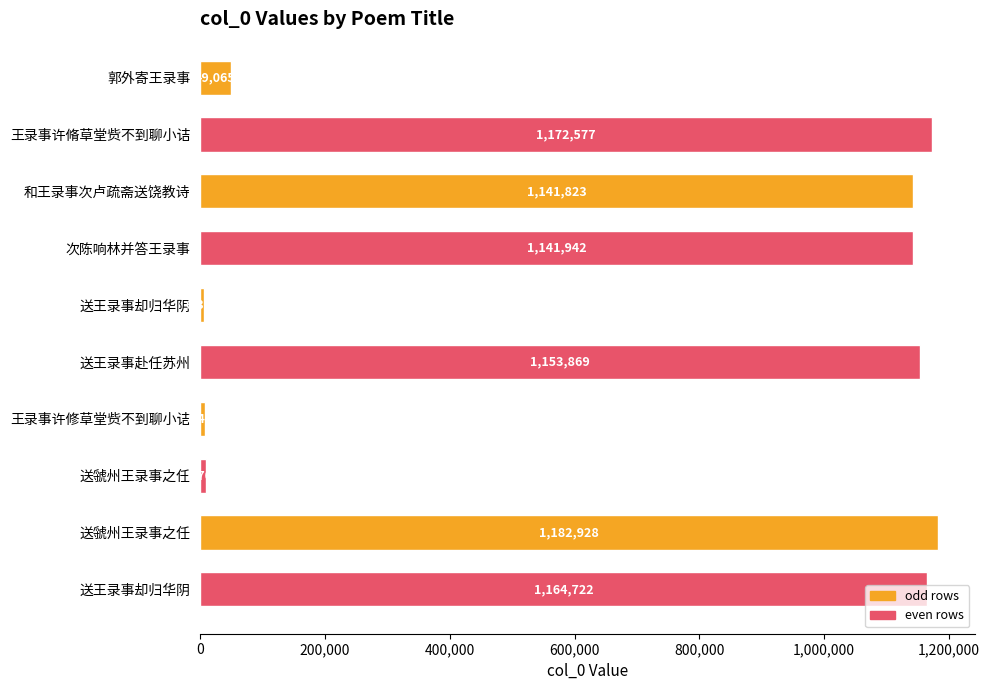

How many bars are there in total?

10